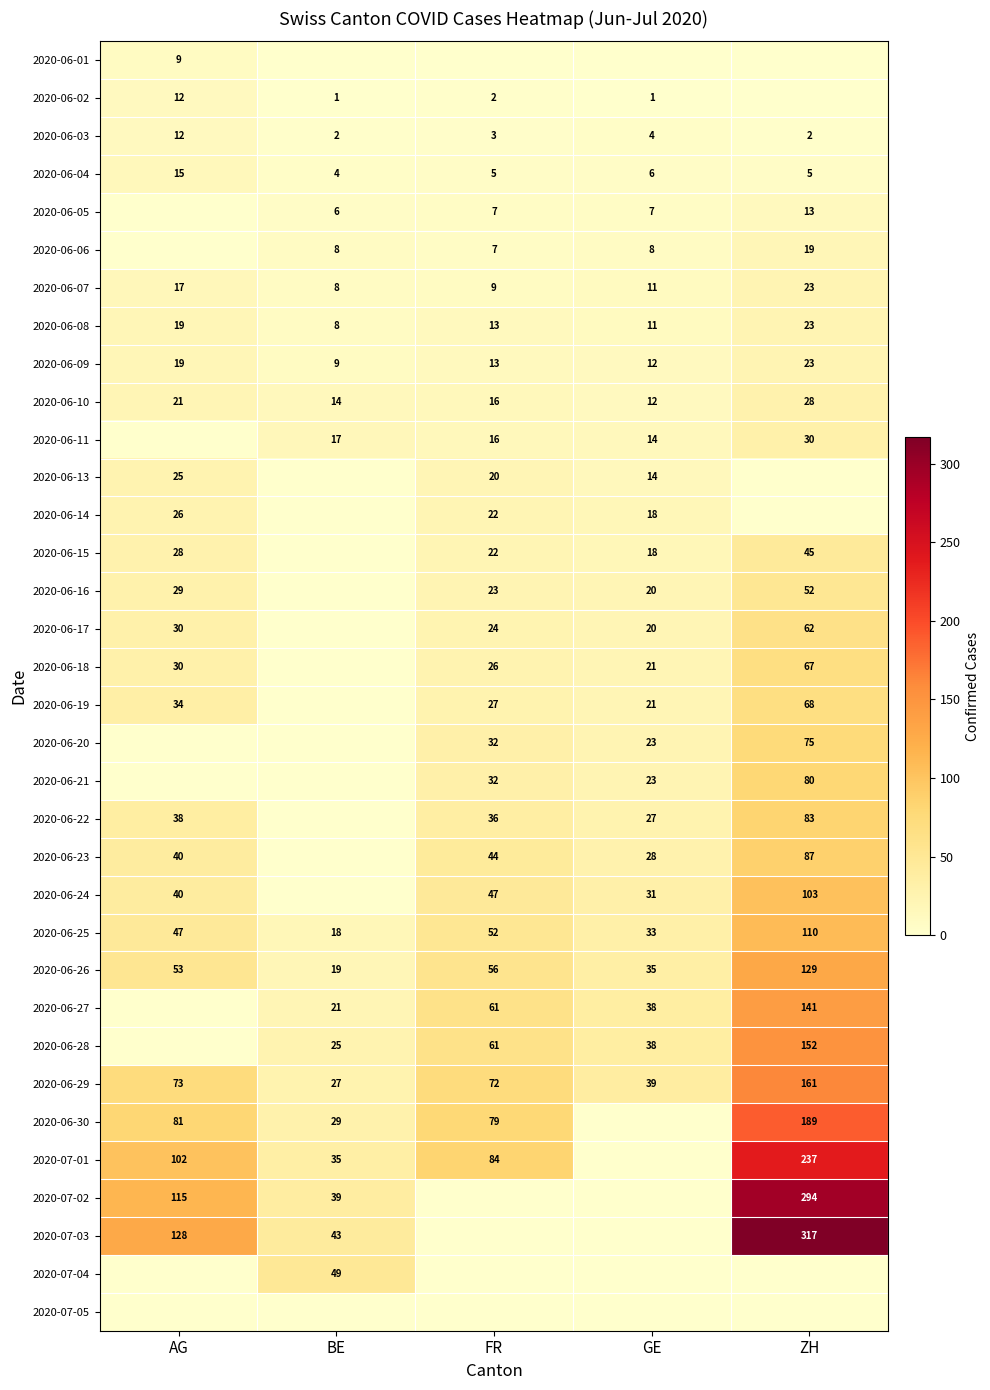

The value of 2020-06-04 at BE is 6. True or false?

False